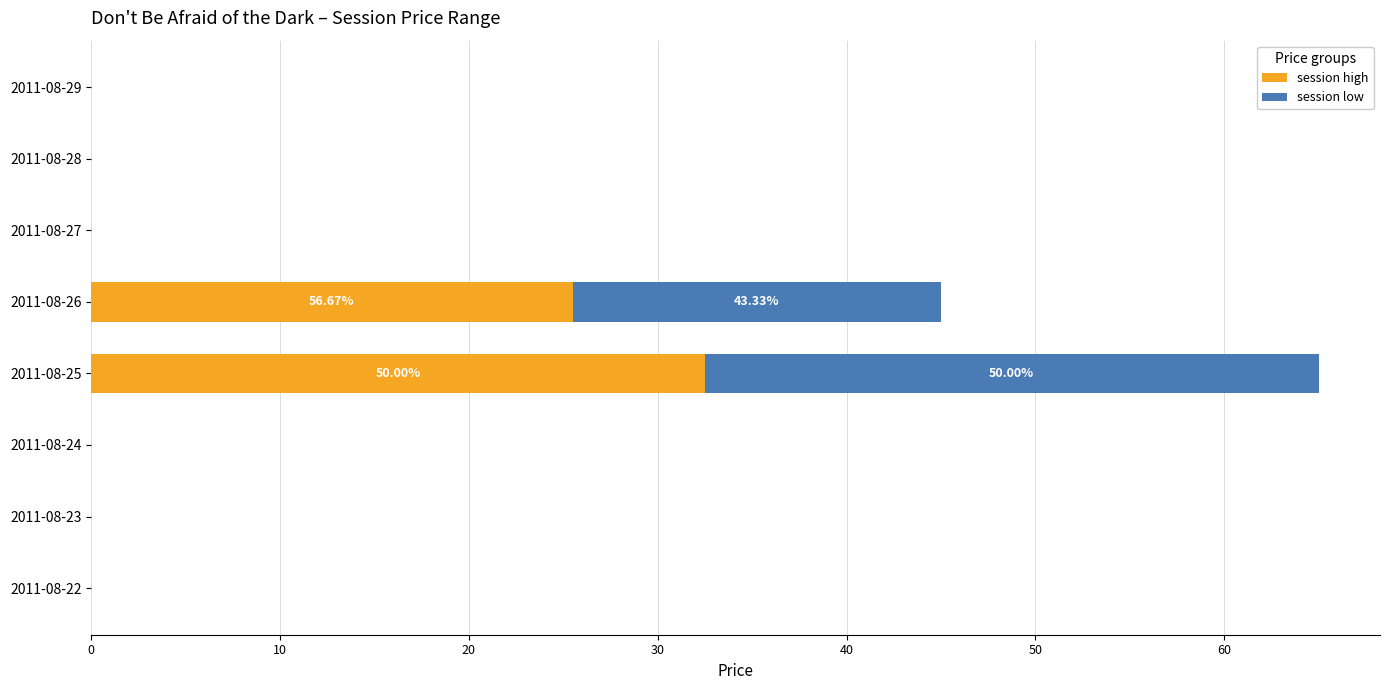

List the series in order of their overall mean, lowest first.

session low, session high